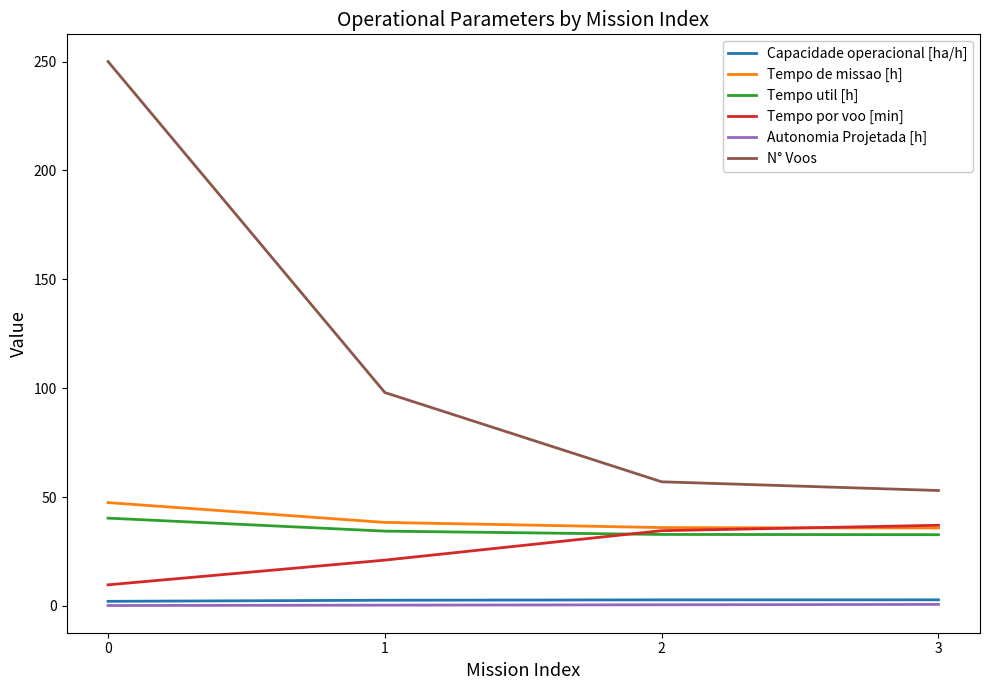

Which series has the widest spread of values?

N° Voos